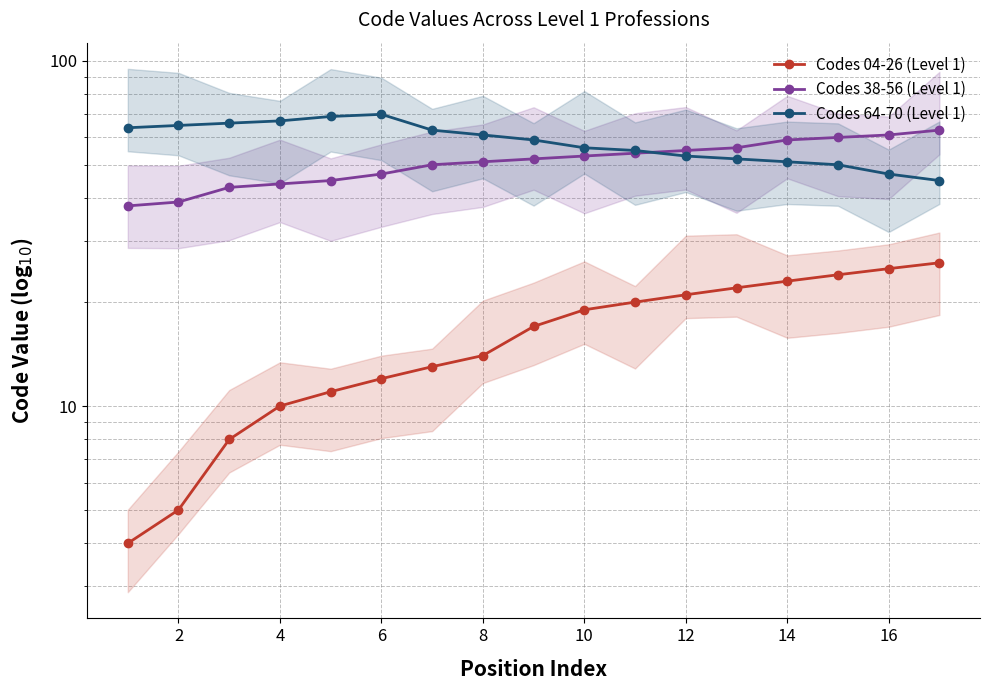

What is the difference between the maximum and minimum values in the Codes 04-26 (Level 1) series?

22